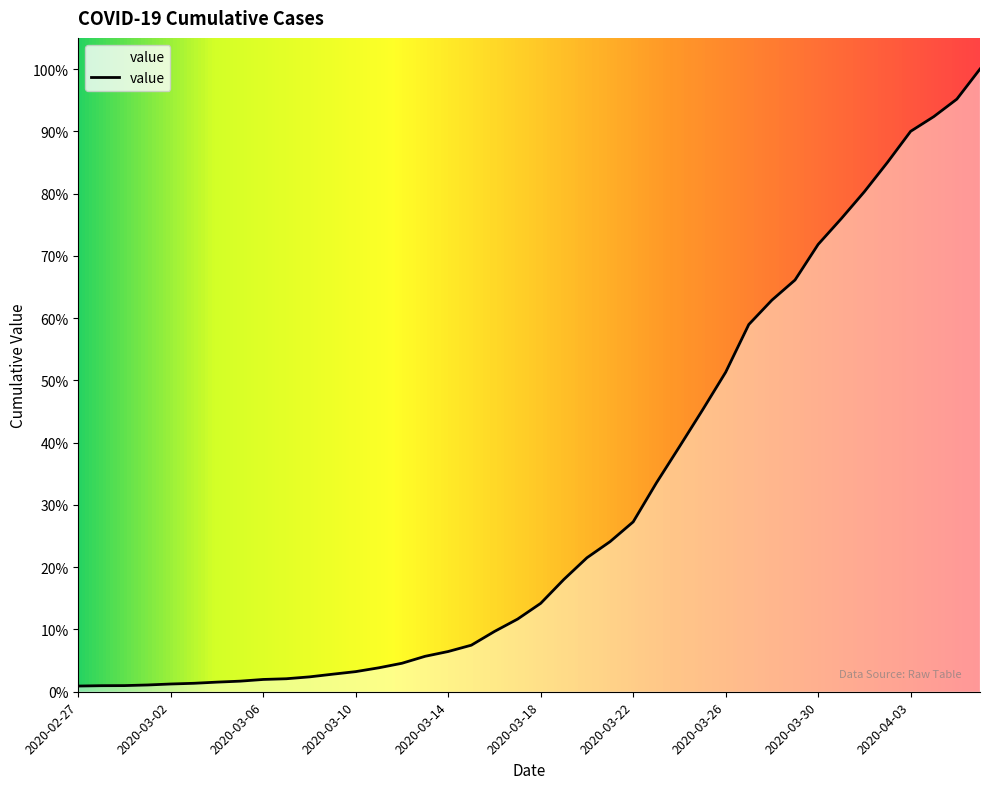

Rank the categories by value from lowest to highest.

2020-02-27, 2020-02-28, 2020-02-29, 2020-03-01, 2020-03-02, 2020-03-03, 2020-03-04, 2020-03-05, 2020-03-06, 2020-03-07, 2020-03-08, 2020-03-09, 2020-03-10, 2020-03-11, 2020-03-12, 2020-03-13, 2020-03-14, 2020-03-15, 2020-03-16, 2020-03-17, 2020-03-18, 2020-03-19, 2020-03-20, 2020-03-21, 2020-03-22, 2020-03-23, 2020-03-24, 2020-03-25, 2020-03-26, 2020-03-27, 2020-03-28, 2020-03-29, 2020-03-30, 2020-03-31, 2020-04-01, 2020-04-02, 2020-04-03, 2020-04-04, 2020-04-05, 2020-04-06